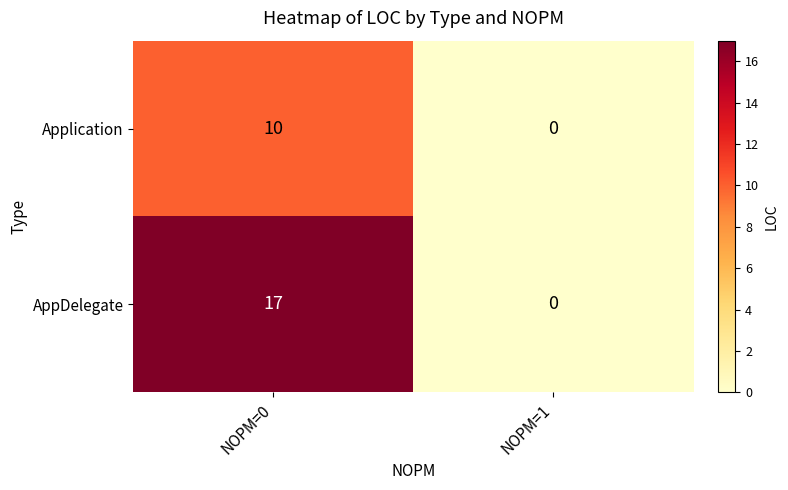

What is the sum of all AppDelegate values?

17